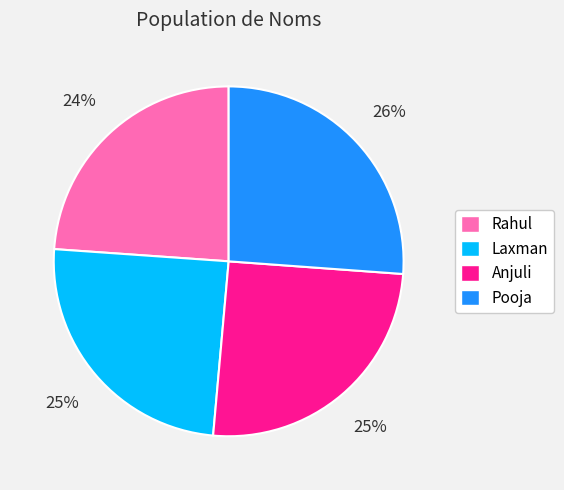

Is there a majority slice in this chart?

No